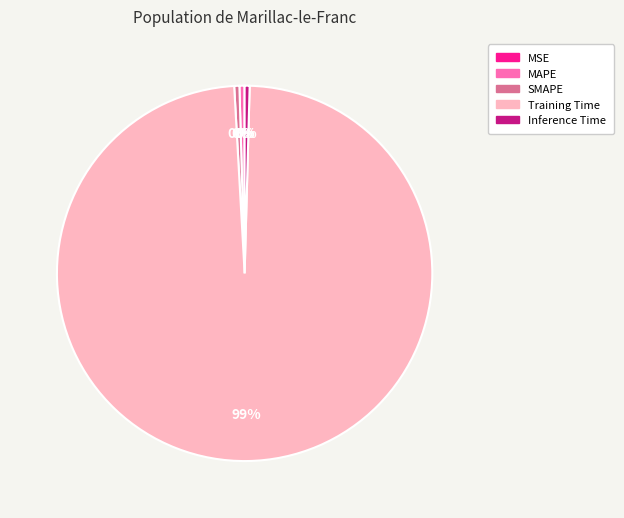

Combined, do Training Time and MAPE account for over 50%?

Yes